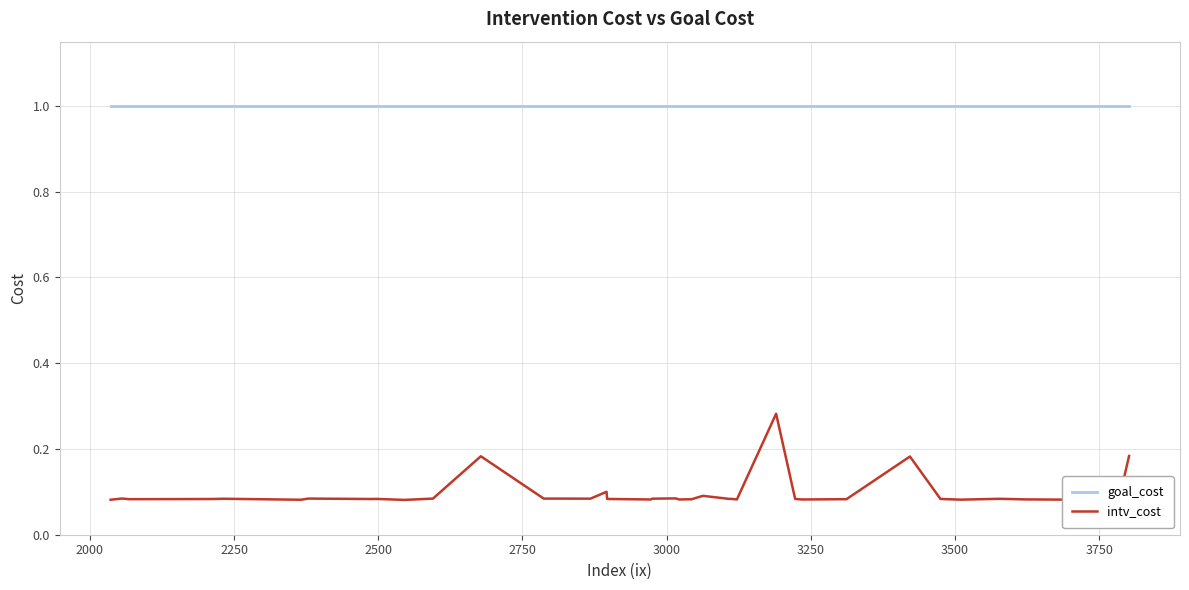

What is the greatest value displayed?

1.0